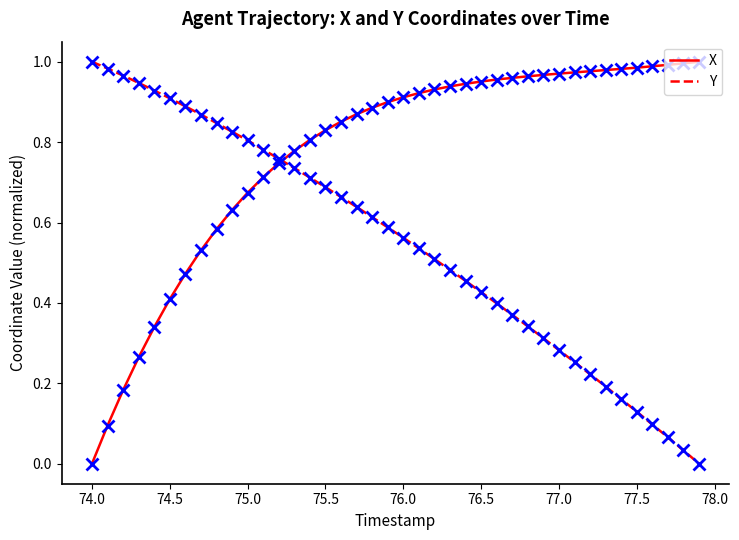

Which series has the largest total across all categories?

X